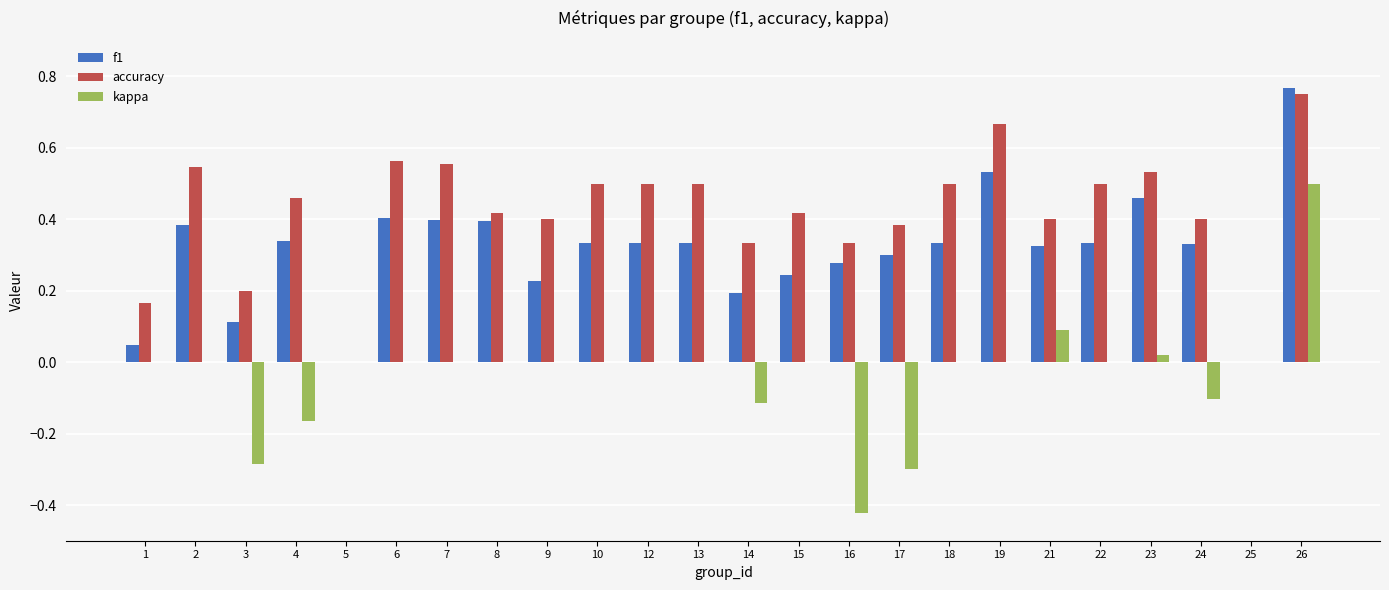

Is the value of f1 at 2 greater than the value of accuracy at 12?

No